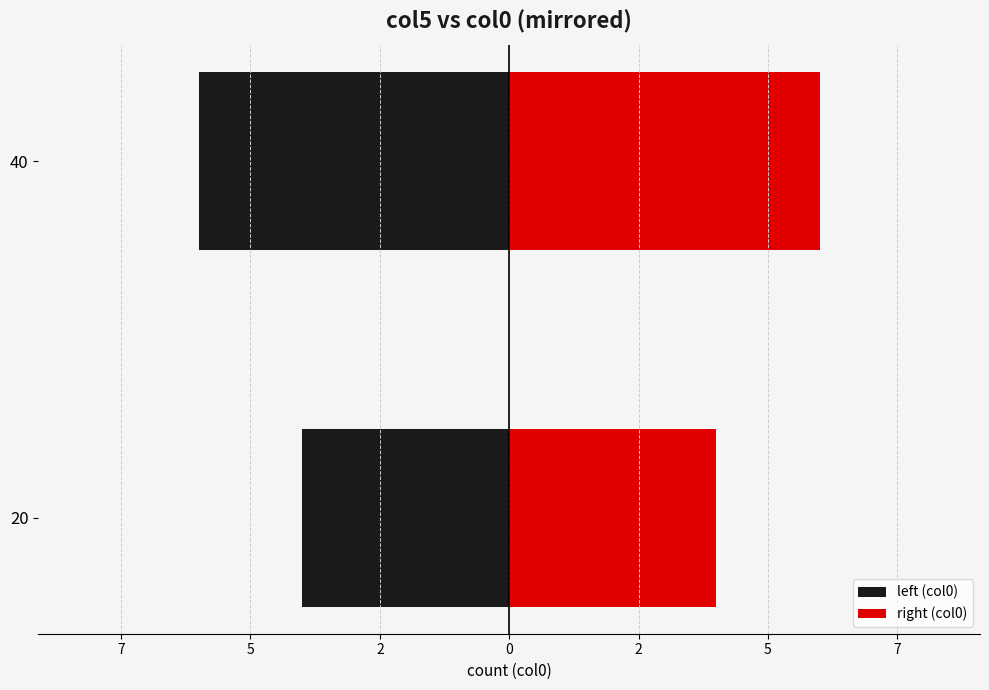

How many distinct data groups are displayed?

2